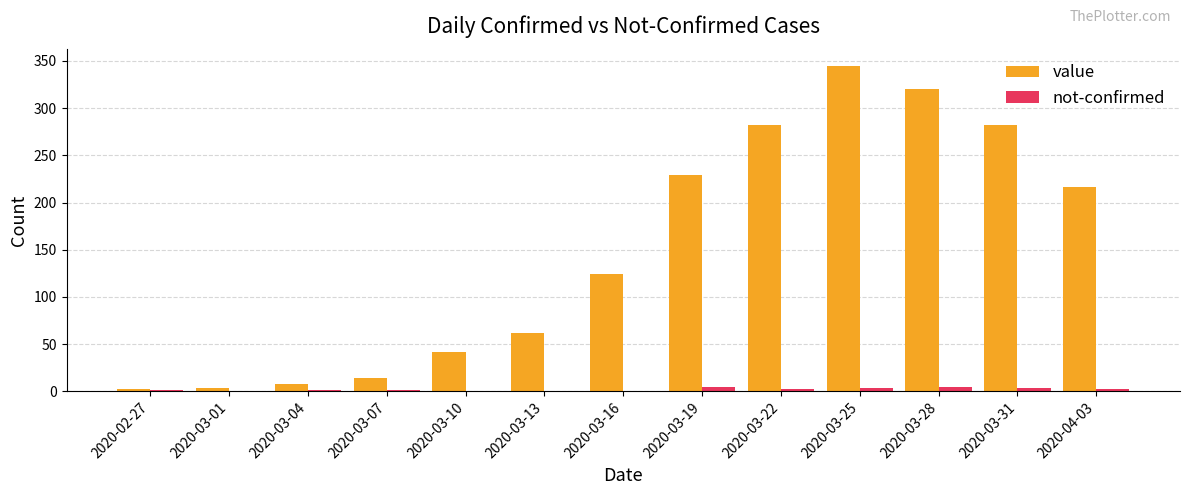

What is the maximum value shown in the chart?

345